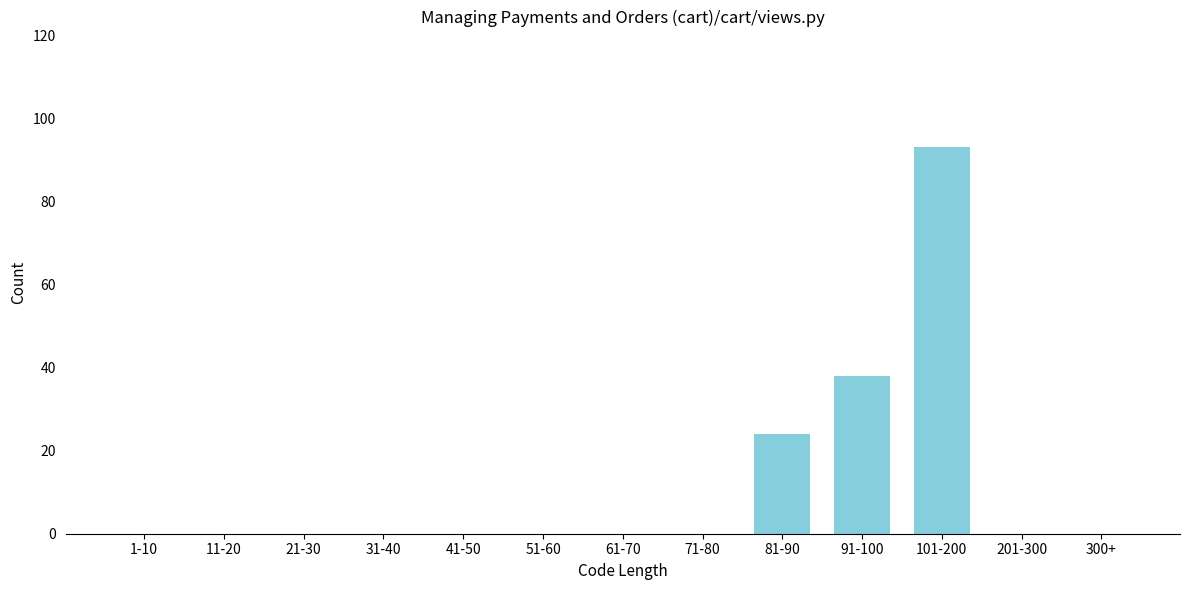

Reading left to right, transcribe all the data shown in this chart.

1-10=0	11-20=0	21-30=0	31-40=0	41-50=0	51-60=0	61-70=0	71-80=0	81-90=24	91-100=38	101-200=93	201-300=0	300+=0